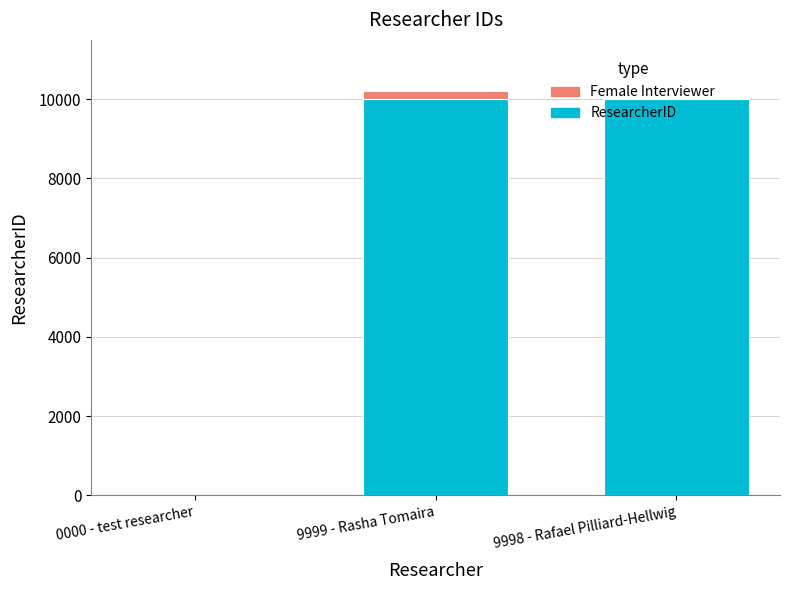

Is it true that ResearcherID equals 9998 at 9998 - Rafael Pilliard-Hellwig?

True